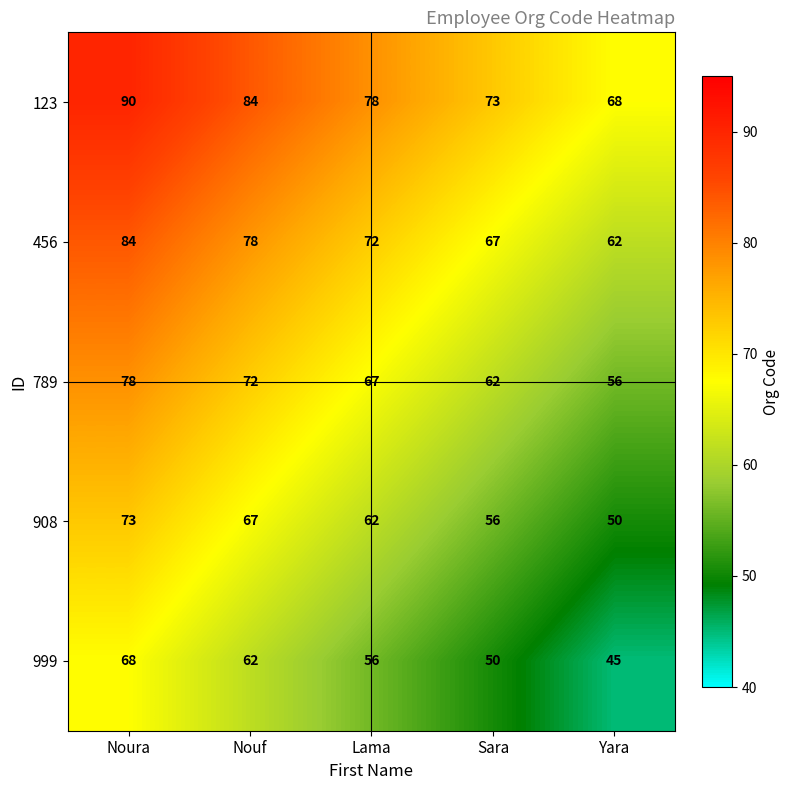

True or false: 456 has a value of 72 at Lama.

True